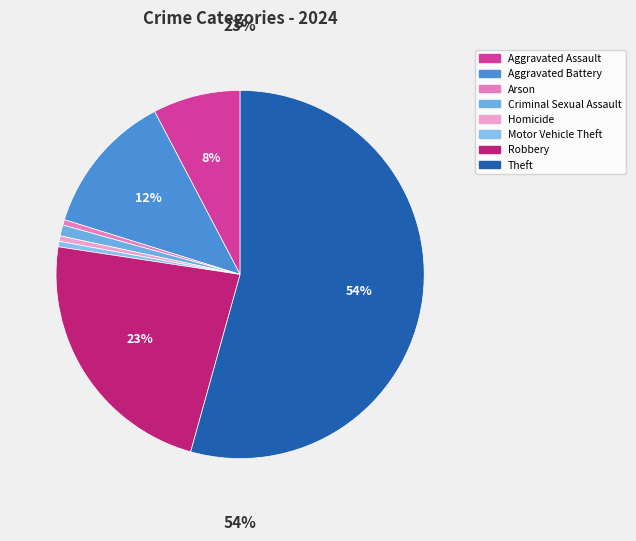

What is the smallest slice in the pie chart?

Arson